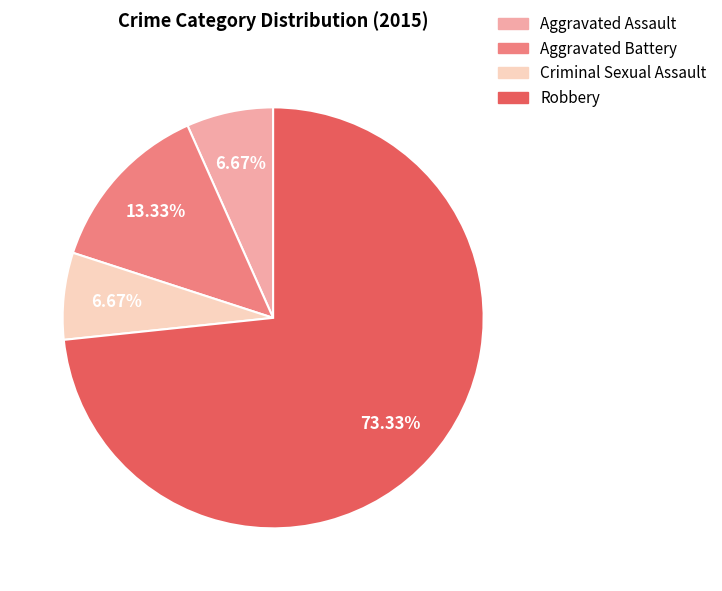

What is the majority slice?

Robbery